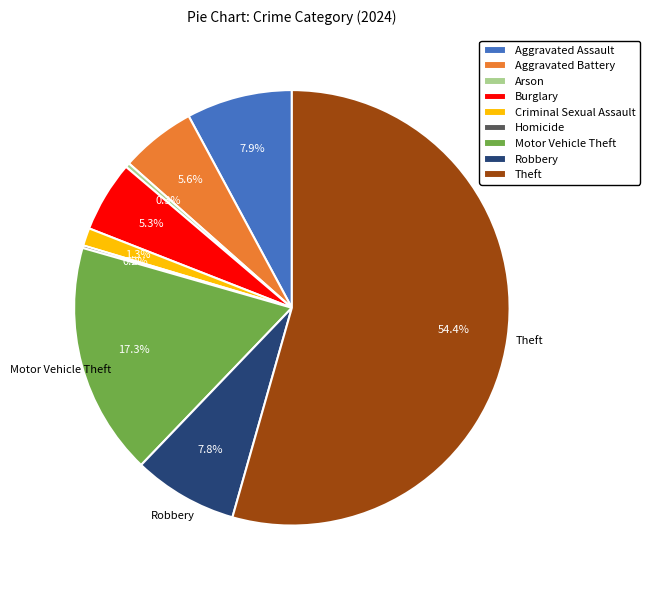

Combined, do Burglary and Motor Vehicle Theft account for over 50%?

No